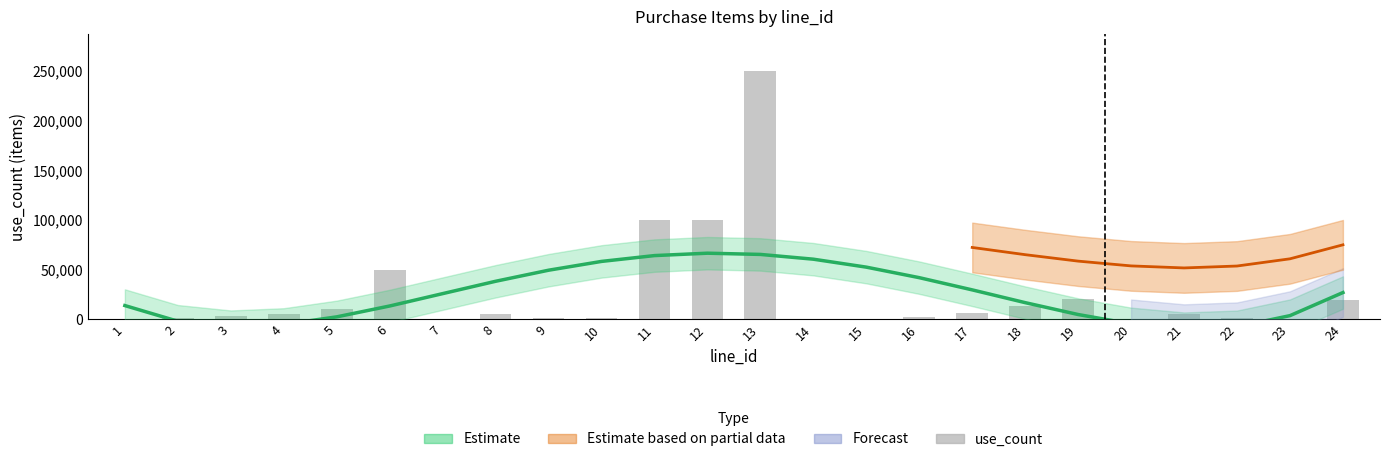

What value does the data have at 11?

100000